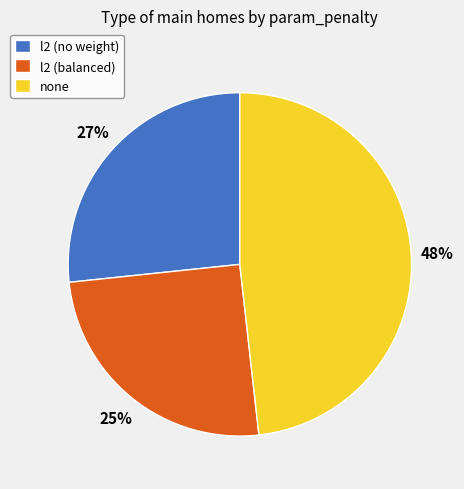

To the nearest percent, what portion does l2 (no weight) represent?

27%